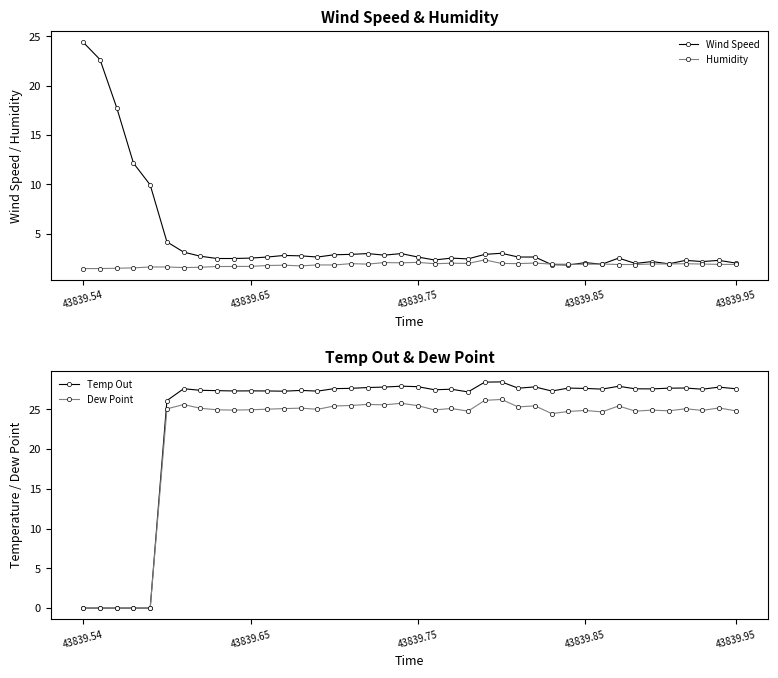

At which category is the sum across all series the highest?

24